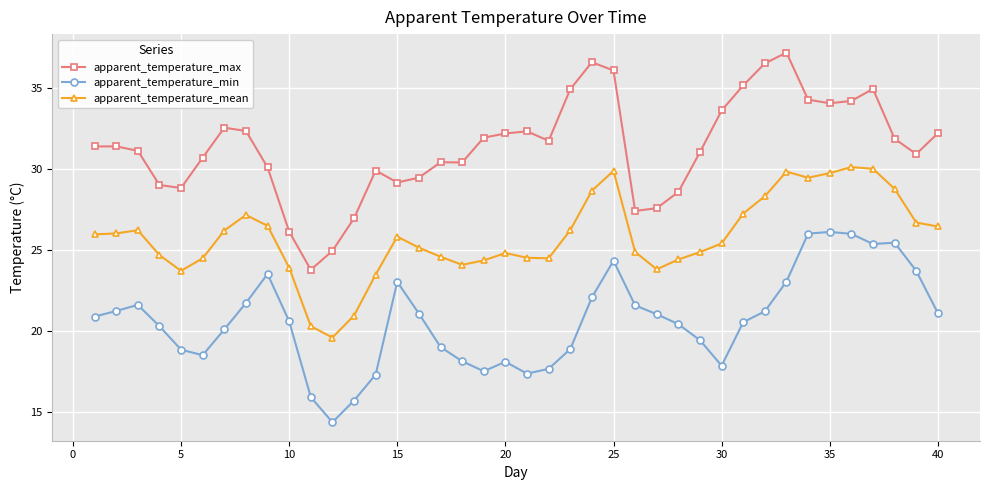

How many lines are shown in the chart?

3